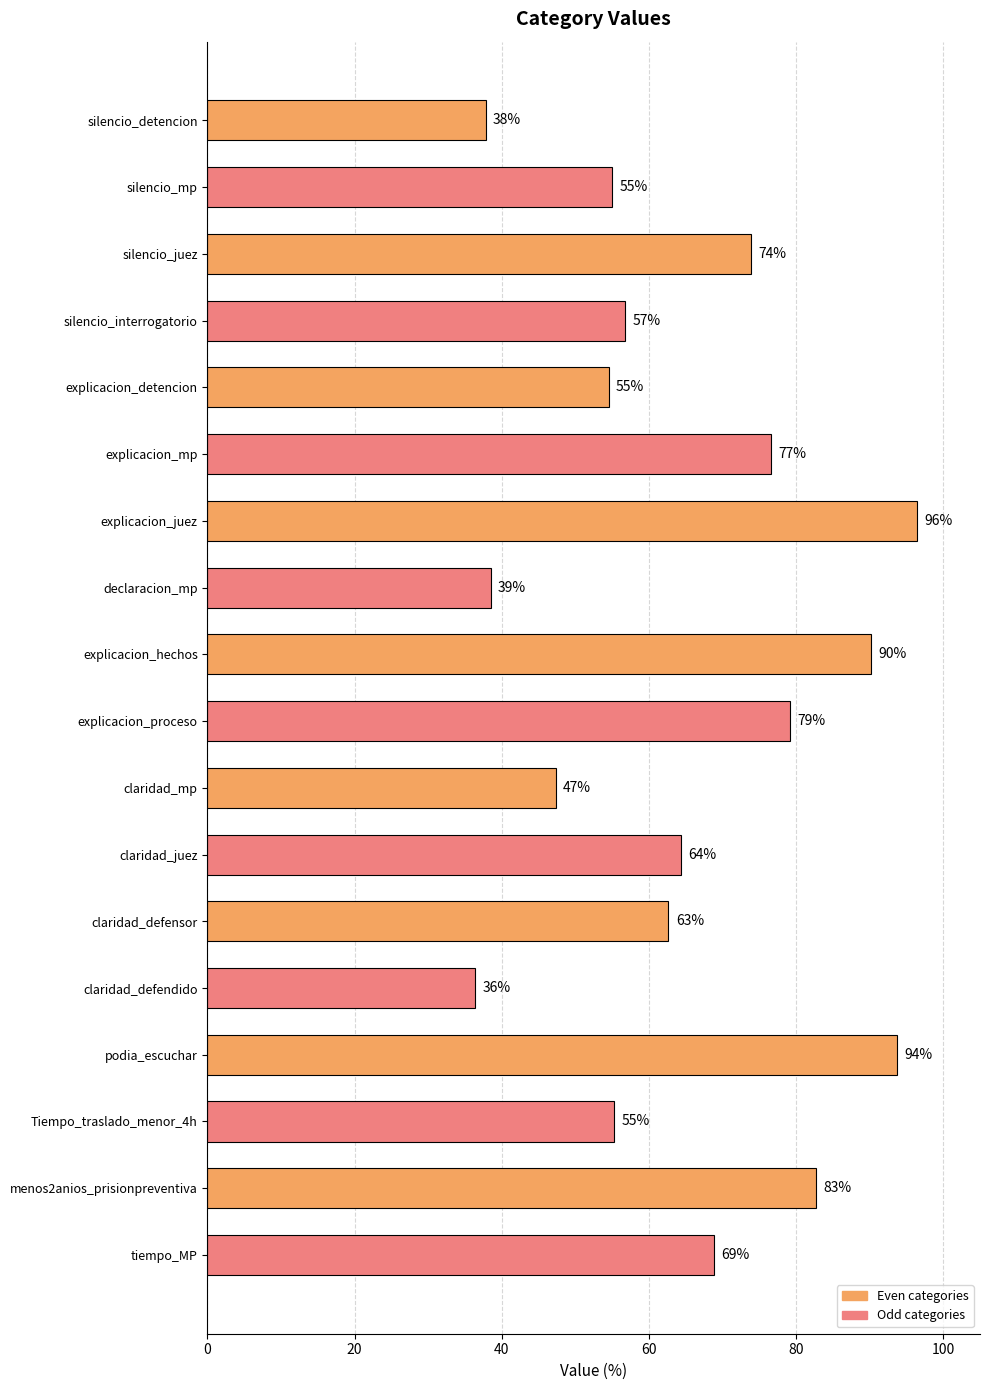

Which has a higher value, explicacion_hechos or menos2anios_prisionpreventiva?

explicacion_hechos